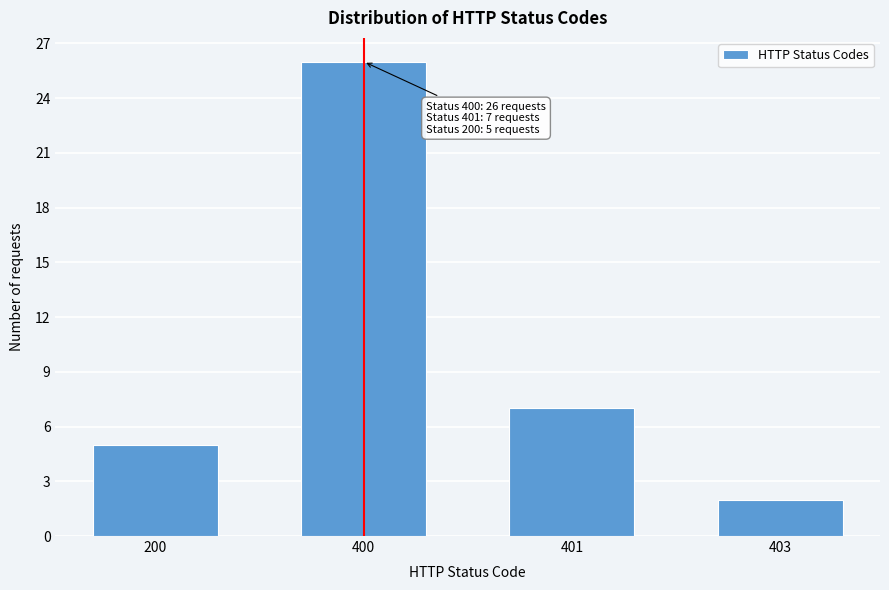

Reading left to right, transcribe all the data shown in this chart.

5	26	7	2